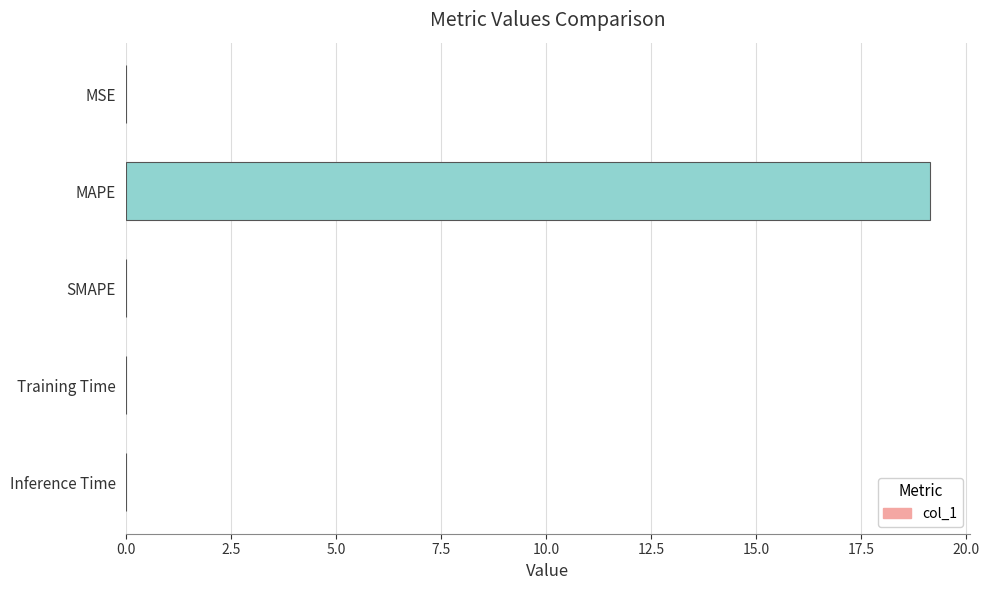

True or false: the data shows 0.0 at MSE.

True